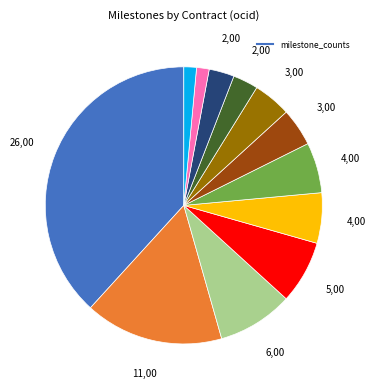

Is there any slice that represents more than half of the pie?

No